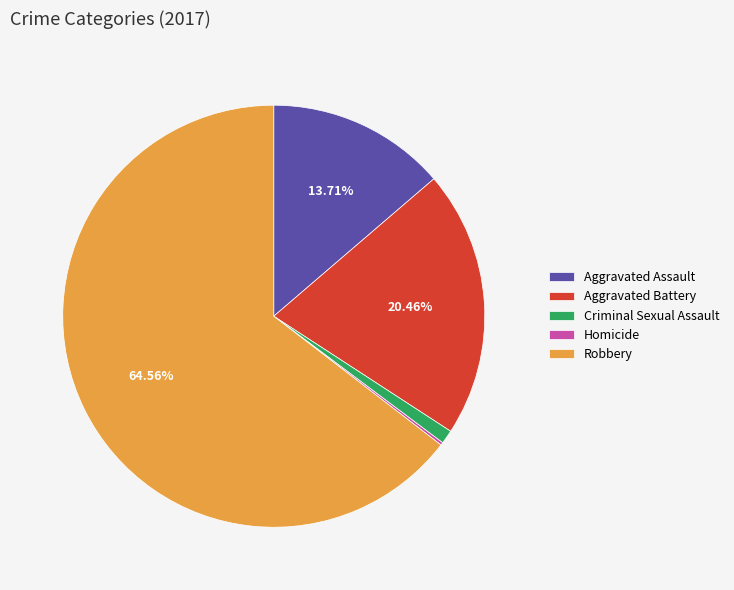

Which slice represents more than half of the pie?

Robbery